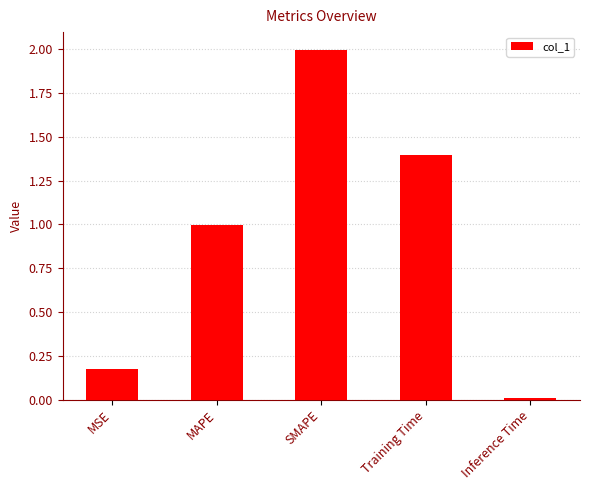

How many bars are there in total?

5